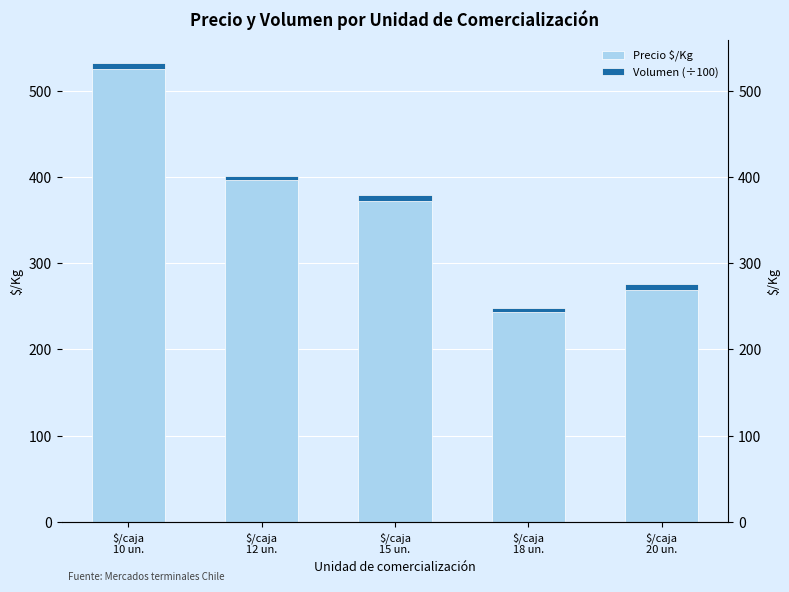

True or false: Volumen (÷100) has a value of 7.5 at $/caja
10 un..

True